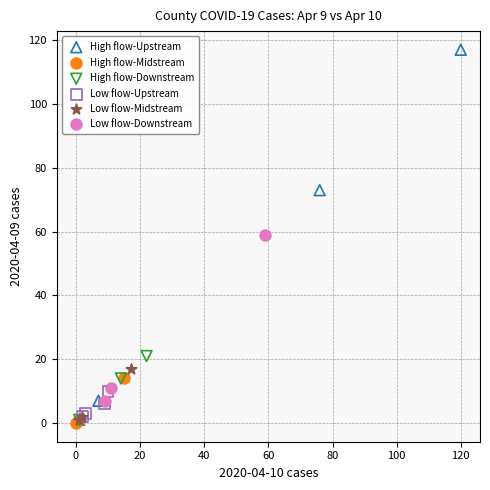

Which series has the widest spread of Y values?

High flow-Upstream